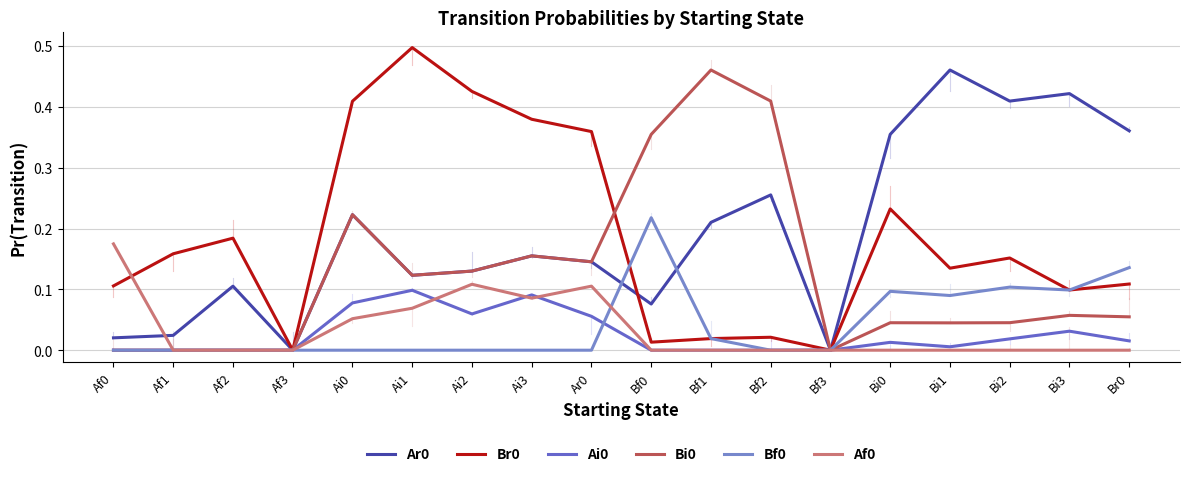

Is this an area chart (filled region under the line)?

No